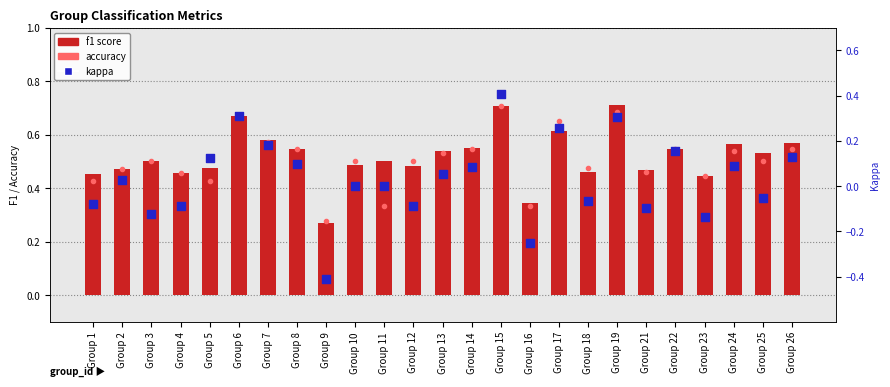

What are all the series names shown in the legend?

accuracy, f1 score, kappa